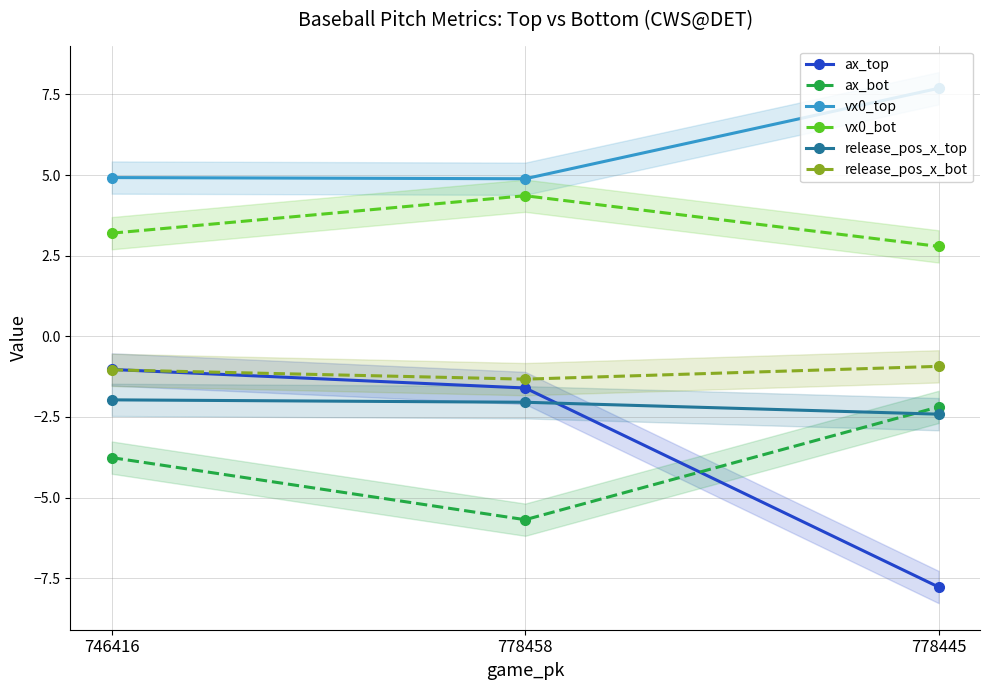

Reading left to right, what are all the values shown in this chart?

ax_top: 746416=-1.0	778458=-1.6	778445=-7.8
ax_bot: 746416=-3.8	778458=-5.7	778445=-2.2
vx0_top: 746416=4.9	778458=4.9	778445=7.7
vx0_bot: 746416=3.2	778458=4.4	778445=2.8
release_pos_x_top: 746416=-2.0	778458=-2.0	778445=-2.4
release_pos_x_bot: 746416=-1.0	778458=-1.3	778445=-0.9